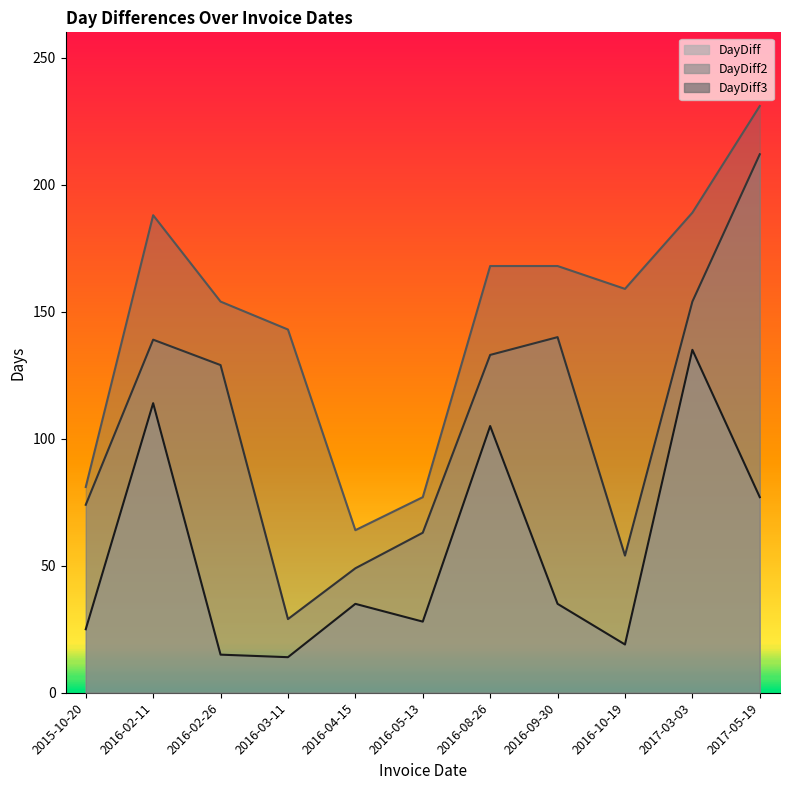

What is the label of the 4th point from the left?

2016-03-11